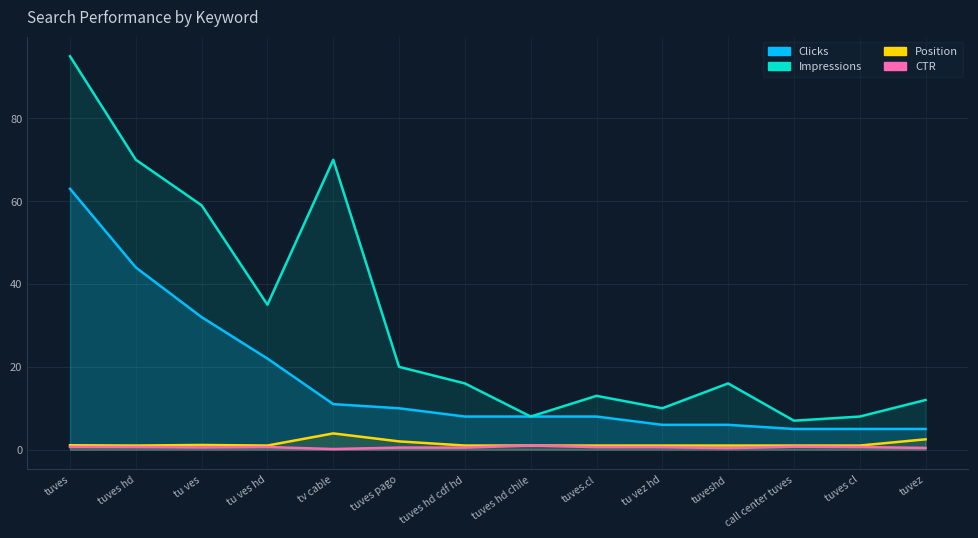

What is the average value of the CTR series?

0.6